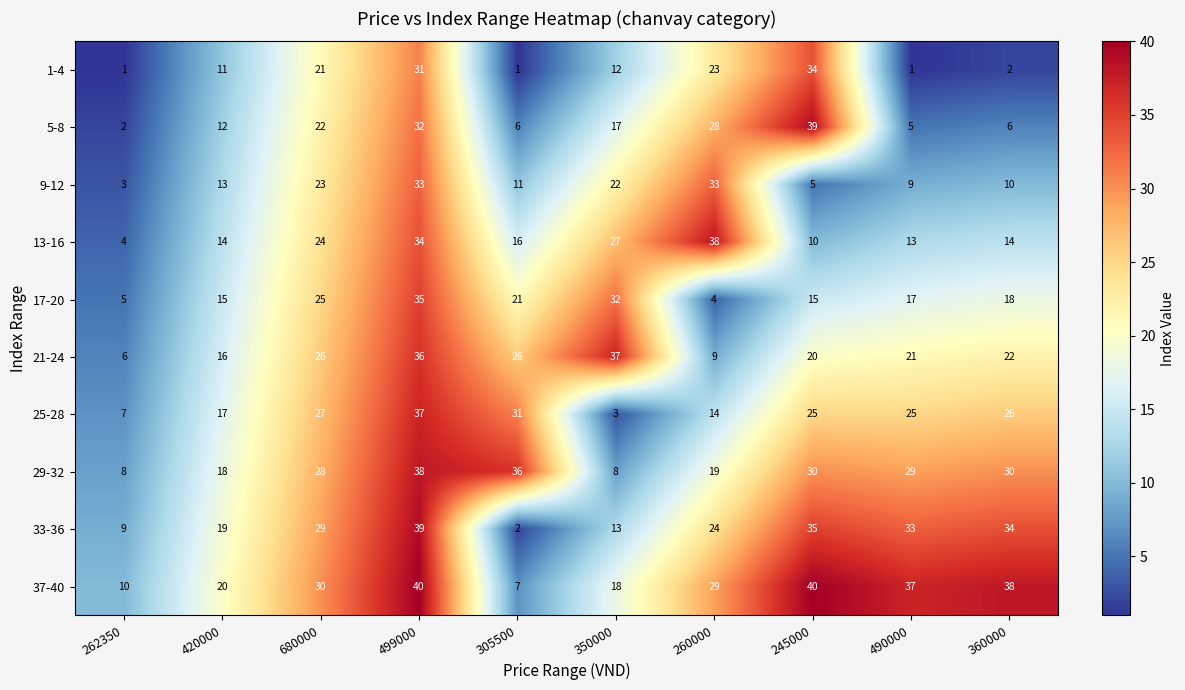

How many data points in 25-28 are less than 25?

4